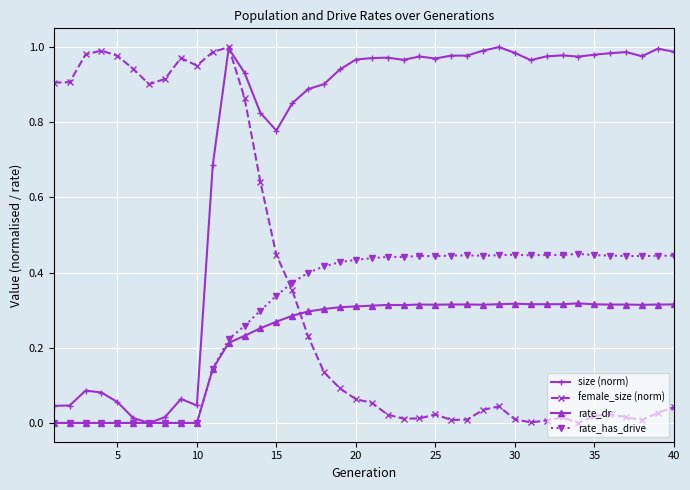

True or false: rate_has_drive has more than 1 interior local peaks.

True